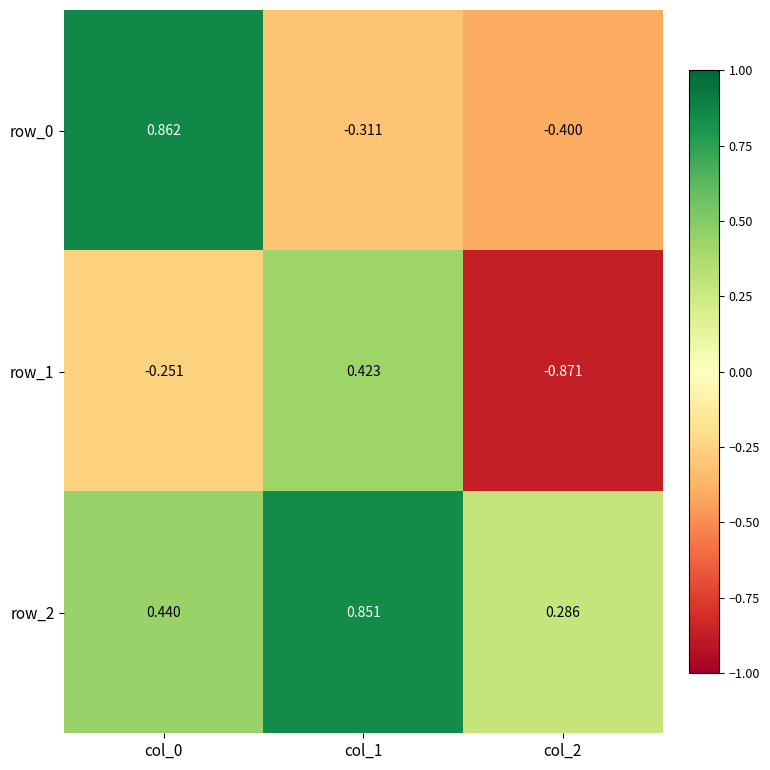

Is the value of row_0 at col_1 greater than the value of row_1 at col_2?

Yes